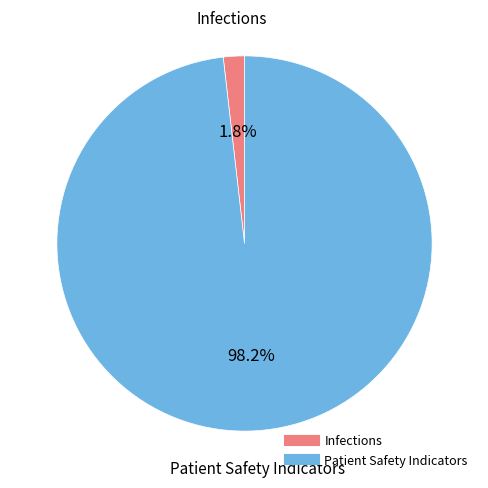

Between Infections and Patient Safety Indicators, which is larger?

Patient Safety Indicators